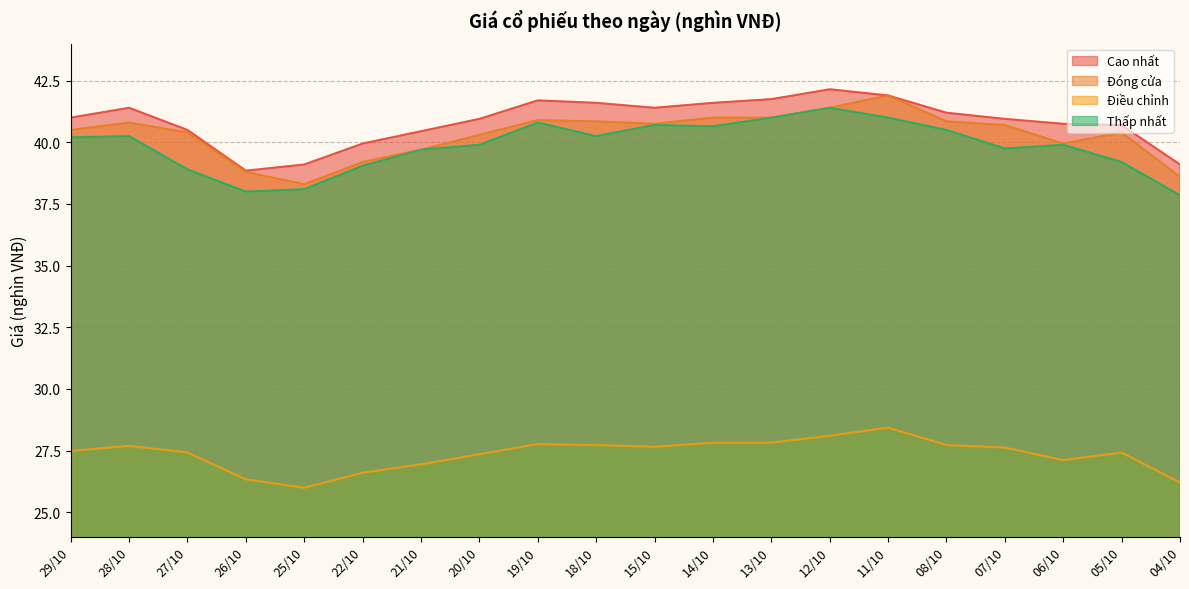

At which label does Cao nhất reach its minimum?

26/10